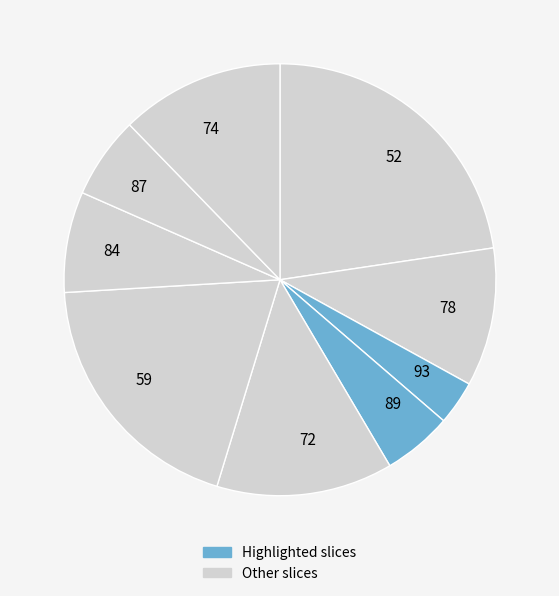

Rank the categories by value from lowest to highest.

93, 89, 87, 84, 78, 74, 72, 59, 52